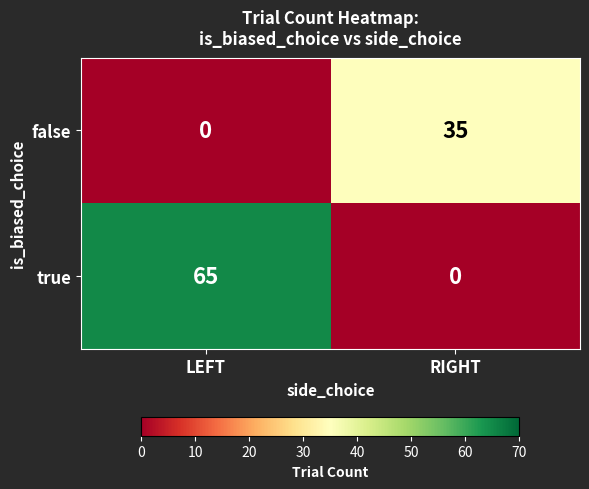

At which label does true reach its peak?

LEFT